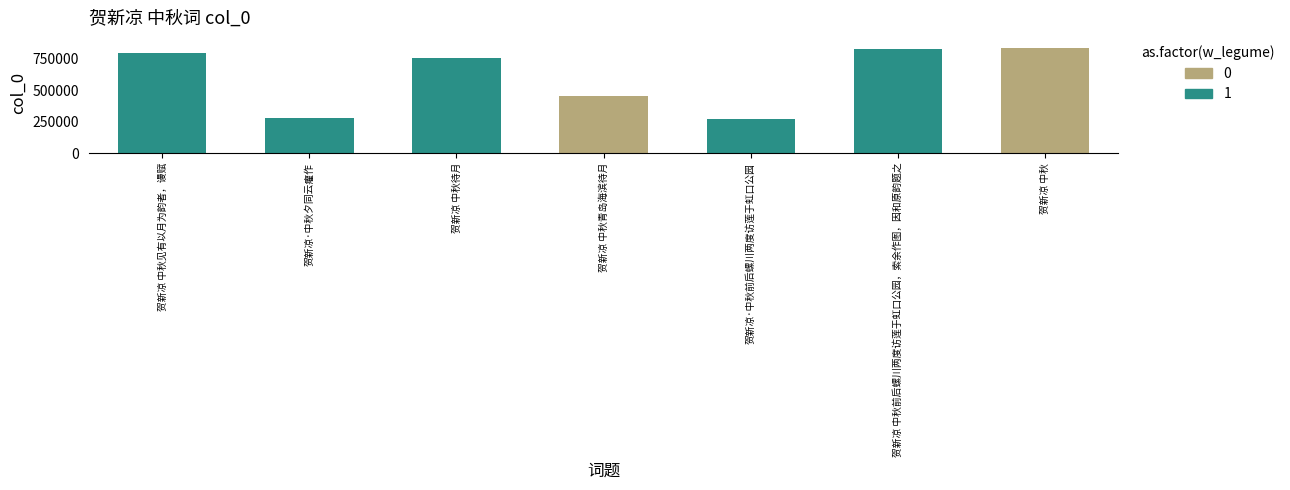

Reading left to right, what are all the values shown in this chart?

贺新凉 中秋见有以月为韵者，谩赋=796662	贺新凉·中秋夕同云癯作=277570	贺新凉 中秋待月=758110	贺新凉 中秋青岛海滨待月=449662	贺新凉·中秋前后螺川两度访莲于虹口公园=270055	贺新凉 中秋前后螺川两度访莲于虹口公园，索余作图，因和原韵题之=829179	贺新凉 中秋=834160